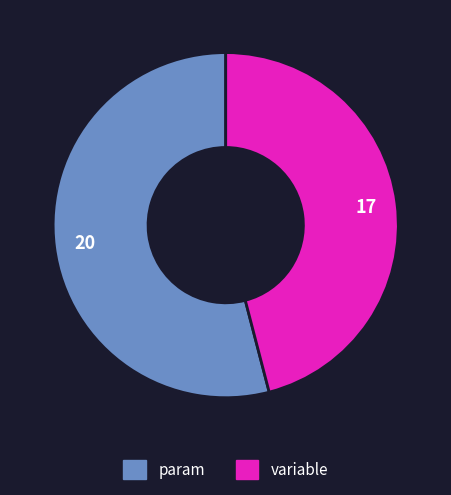

Which category has the smallest portion of the pie?

variable